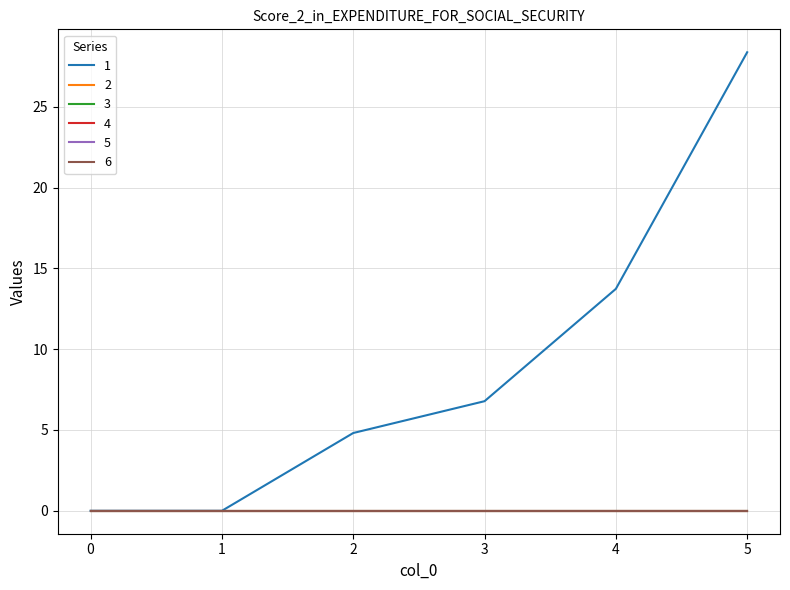

True or false: 3 and 2 cross at least once.

False